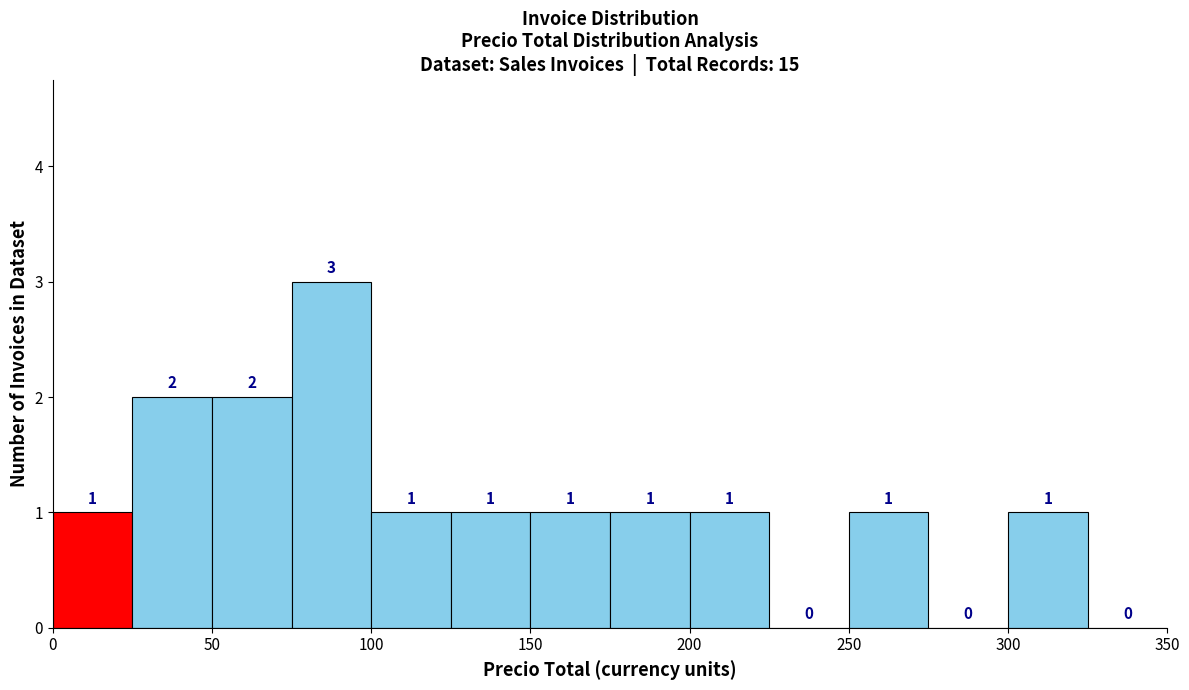

Reading left to right, transcribe this chart: for each bar, give the range it covers on the x-axis and its height.

0 to 25: 1
25 to 50: 2
50 to 75: 2
75 to 100: 3
100 to 125: 1
125 to 150: 1
150 to 175: 1
175 to 200: 1
200 to 225: 1
225 to 250: 0
250 to 275: 1
275 to 300: 0
300 to 325: 1
325 to 350: 0